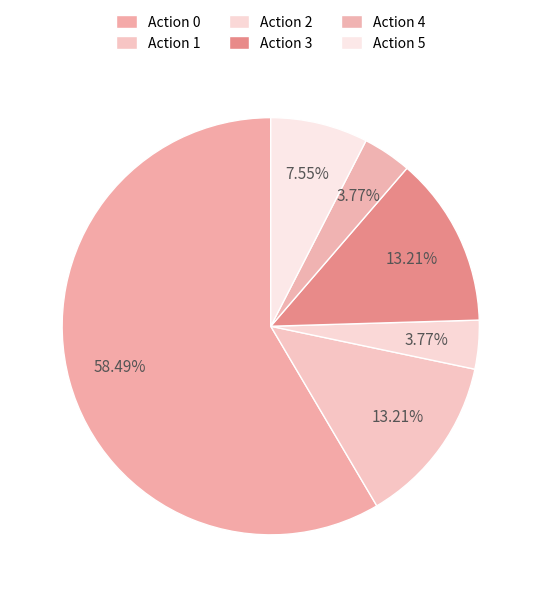

Rank the categories by value from highest to lowest.

Action 0, Action 1, Action 3, Action 5, Action 2, Action 4